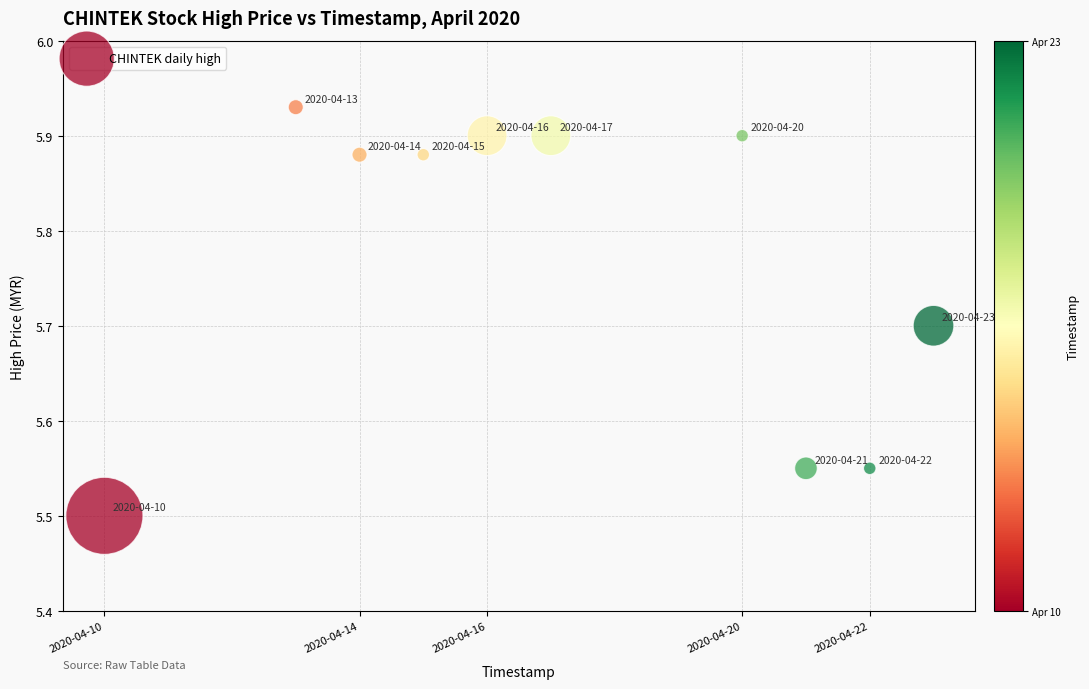

What is the range of X values (max minus min)?

1123200.0